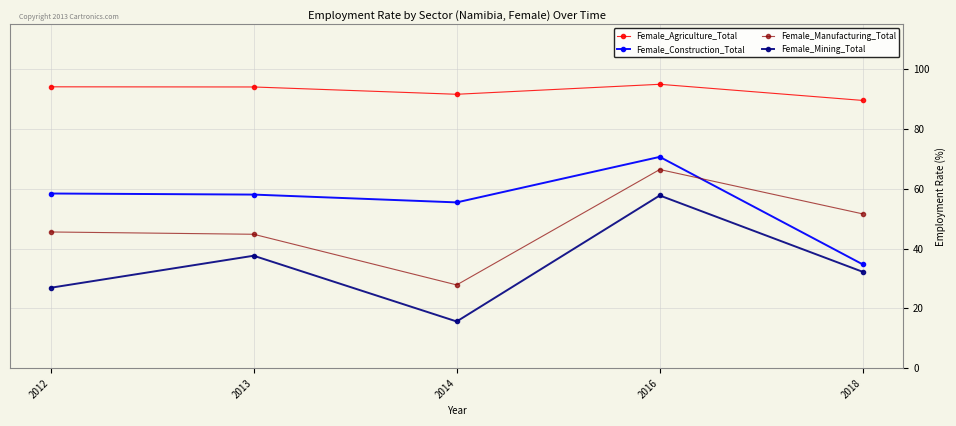

At 2013, list the series in order from largest to smallest.

Female_Agriculture_Total, Female_Construction_Total, Female_Manufacturing_Total, Female_Mining_Total